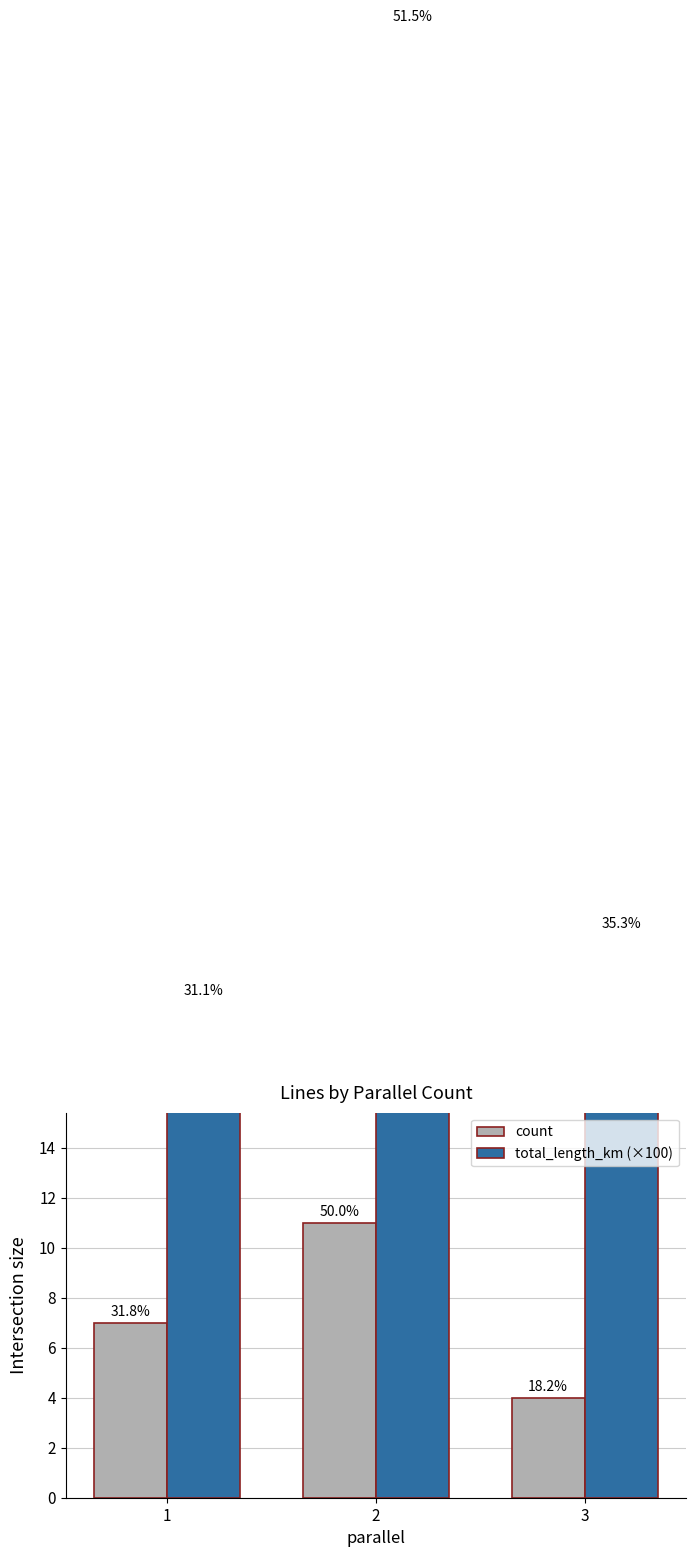

Reading right to left, list all the values displayed in this chart.

count: 3=4.0	2=11.0	1=7.0
total_length_km (×100): 3=22.5	2=58.8	1=19.9